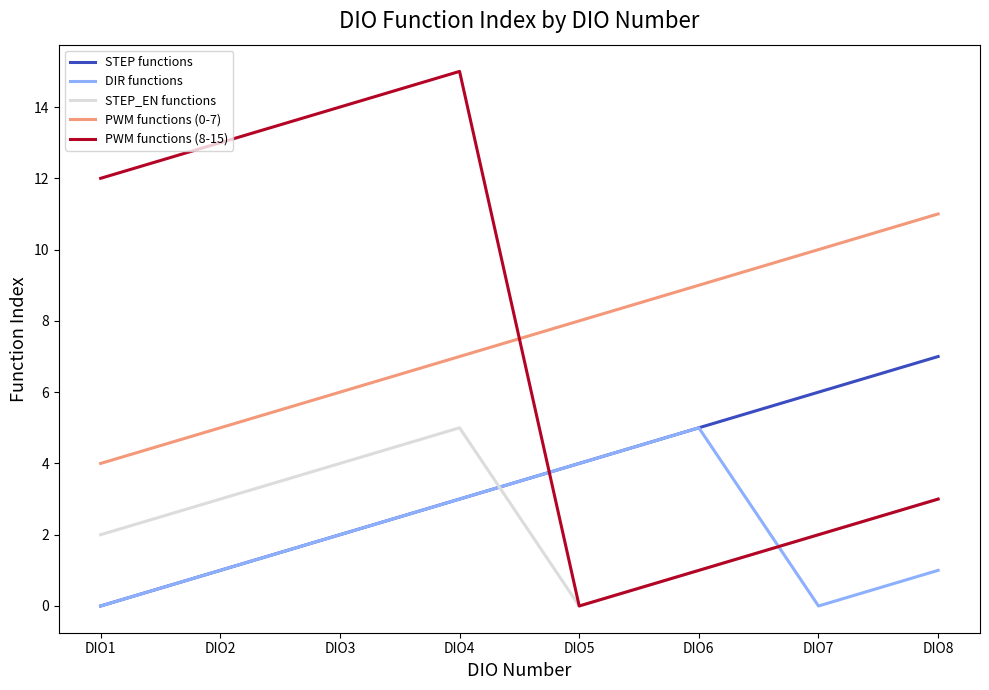

In STEP_EN functions, how many points are higher than both neighbors (excluding endpoints)?

1